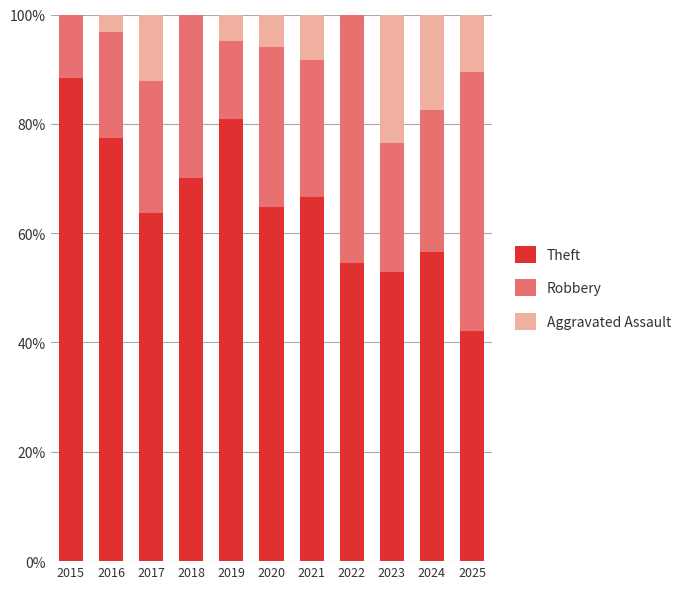

What is the total value across all series at 2017?

100.0